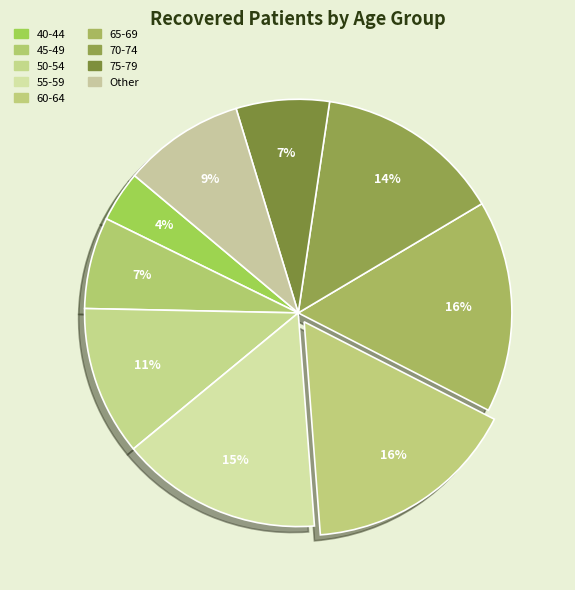

Is there any slice that represents more than half of the pie?

No